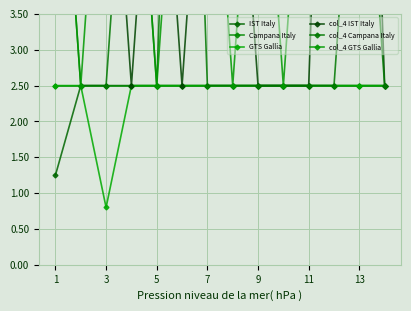

What is the difference between the maximum and second lowest values in the col_4 IST Italy series?

3.0